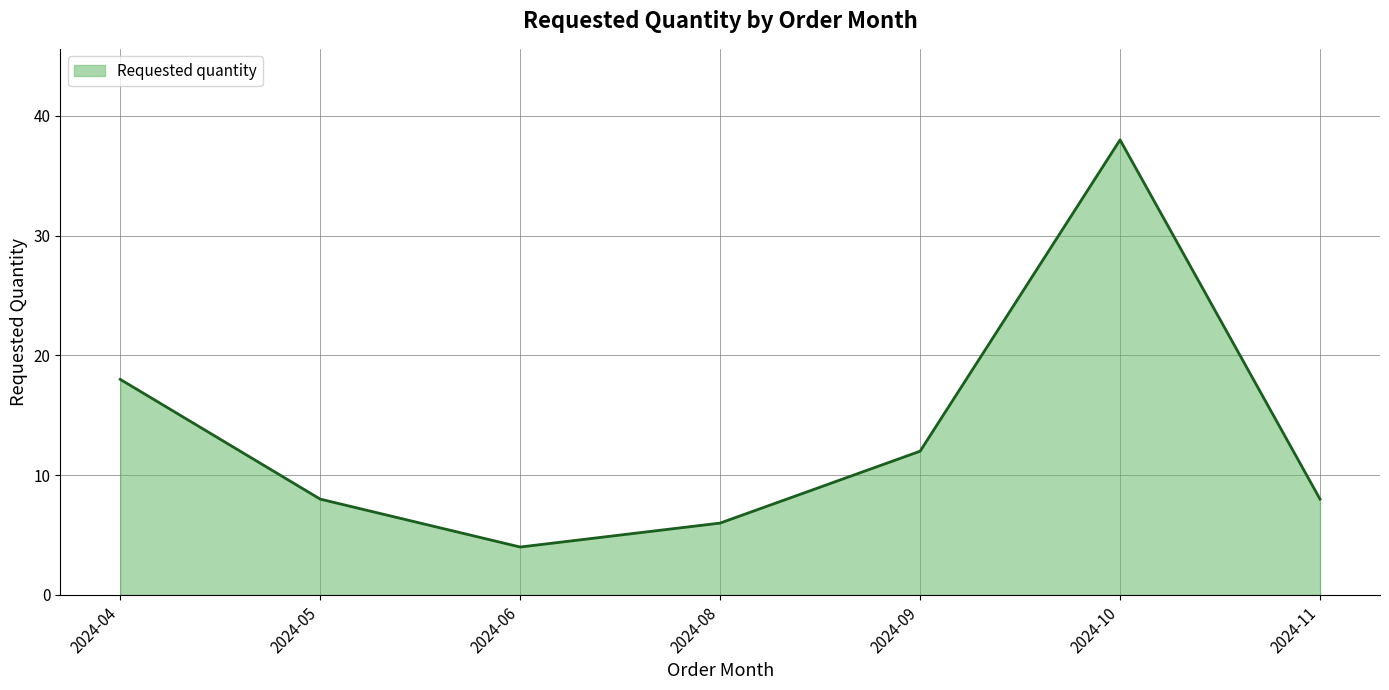

What is the smallest value displayed?

4